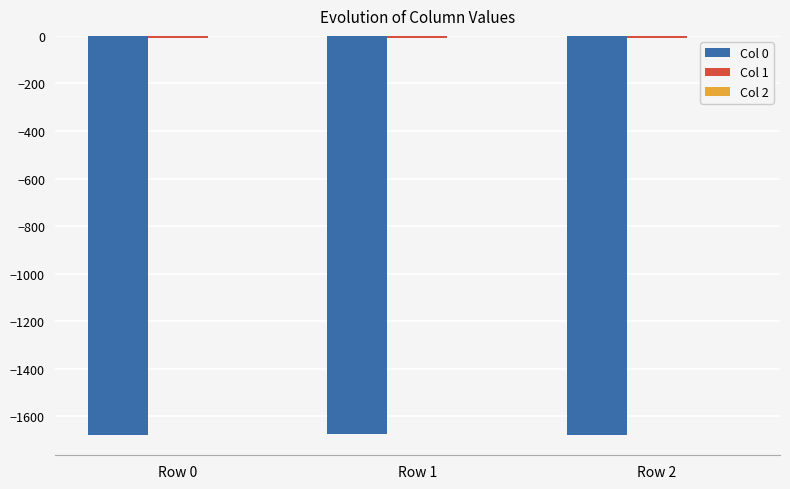

At which label is Col 1 closest to -9?

Row 1